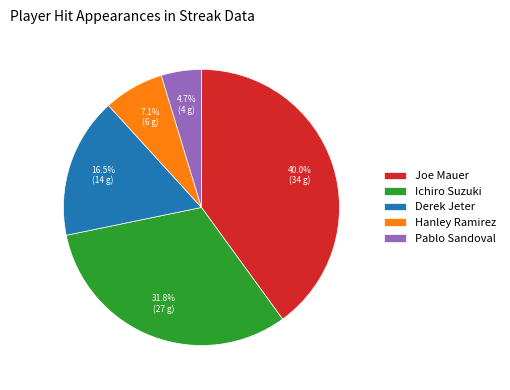

To the nearest percent, what is the difference between the largest and smallest slice percentages?

35%